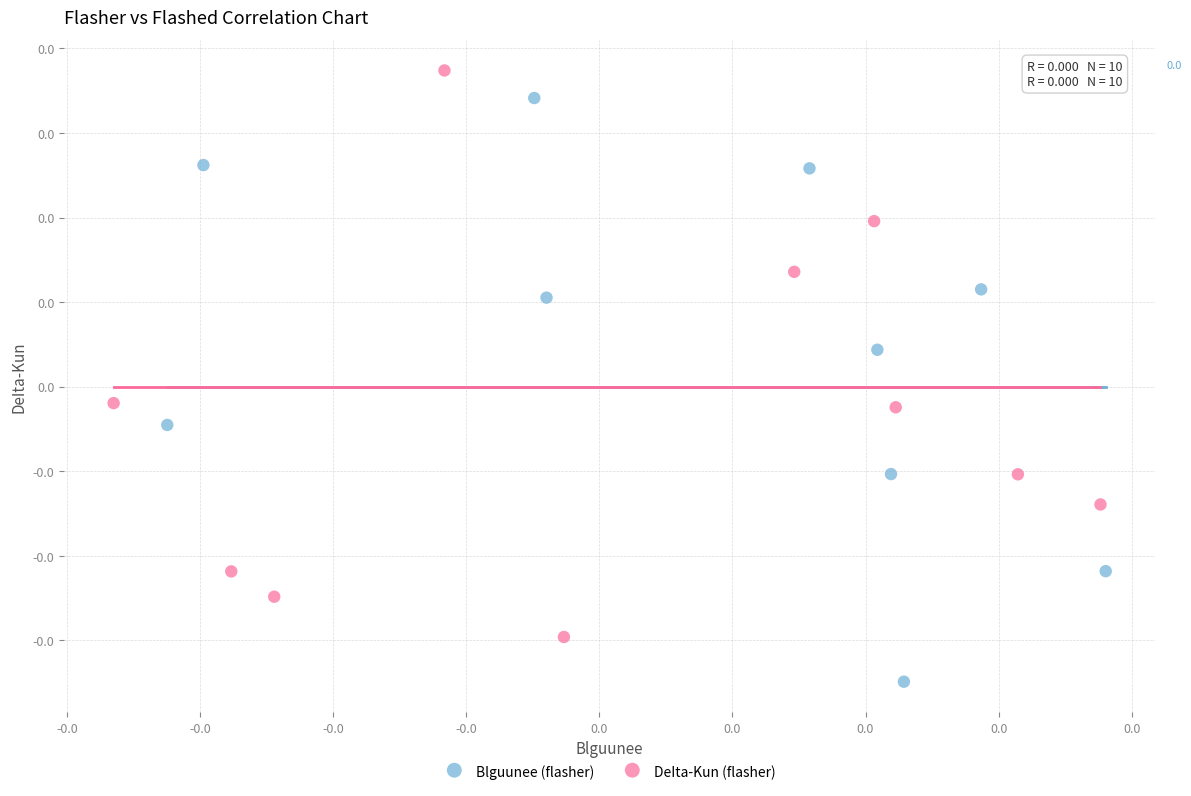

What are all the series names shown in the legend?

Blguunee (flasher), DeIta-Kun (flasher)